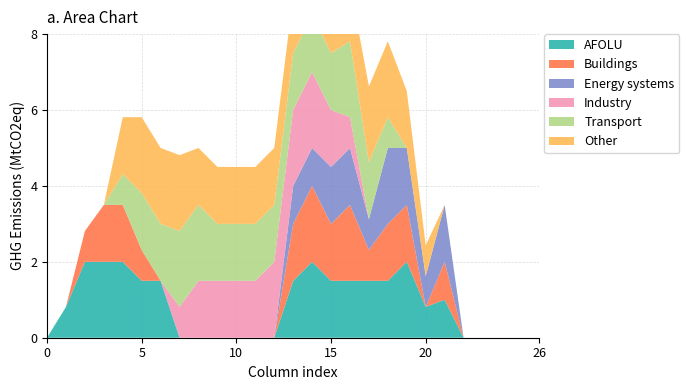

Reading left to right, list all the values displayed in this chart.

col_17: 0=0.0	1=0.8	2=2.0	3=2.0	4=2.0	5=1.5	6=1.5	7=0.0	8=0.0	9=0.0	10=0.0	11=0.0	12=0.0	13=1.5	14=2.0	15=1.5	16=1.5	17=1.5	18=1.5	19=2.0	20=0.8	21=1.0	22=0.0	23=0.0	24=0.0	25=0.0	26=0.0
col_18: 0=0.0	1=0.0	2=0.8	3=1.5	4=1.5	5=0.8	6=0.0	7=0.0	8=0.0	9=0.0	10=0.0	11=0.0	12=0.0	13=1.5	14=2.0	15=1.5	16=2.0	17=0.8	18=1.5	19=1.5	20=0.0	21=1.0	22=0.0	23=0.0	24=0.0	25=0.0	26=0.0
col_19: 0=0.0	1=0.0	2=0.0	3=0.0	4=0.0	5=0.0	6=0.0	7=0.0	8=0.0	9=0.0	10=0.0	11=0.0	12=0.0	13=1.0	14=1.0	15=1.5	16=1.5	17=0.8	18=2.0	19=1.5	20=0.8	21=1.5	22=0.0	23=0.0	24=0.0	25=0.0	26=0.0
col_8: 0=0.0	1=0.0	2=0.0	3=0.0	4=0.0	5=0.0	6=0.0	7=0.8	8=1.5	9=1.5	10=1.5	11=1.5	12=2.0	13=2.0	14=2.0	15=1.5	16=0.8	17=0.0	18=0.0	19=0.0	20=0.0	21=0.0	22=0.0	23=0.0	24=0.0	25=0.0	26=0.0
col_9: 0=0.0	1=0.0	2=0.0	3=0.0	4=0.8	5=1.5	6=1.5	7=2.0	8=2.0	9=1.5	10=1.5	11=1.5	12=1.5	13=1.5	14=1.5	15=1.5	16=2.0	17=1.5	18=0.8	19=0.0	20=0.0	21=0.0	22=0.0	23=0.0	24=0.0	25=0.0	26=0.0
col_10: 0=0.0	1=0.0	2=0.0	3=0.0	4=1.5	5=2.0	6=2.0	7=2.0	8=1.5	9=1.5	10=1.5	11=1.5	12=1.5	13=1.5	14=1.5	15=0.8	16=1.5	17=2.0	18=2.0	19=1.5	20=0.8	21=0.0	22=0.0	23=0.0	24=0.0	25=0.0	26=0.0